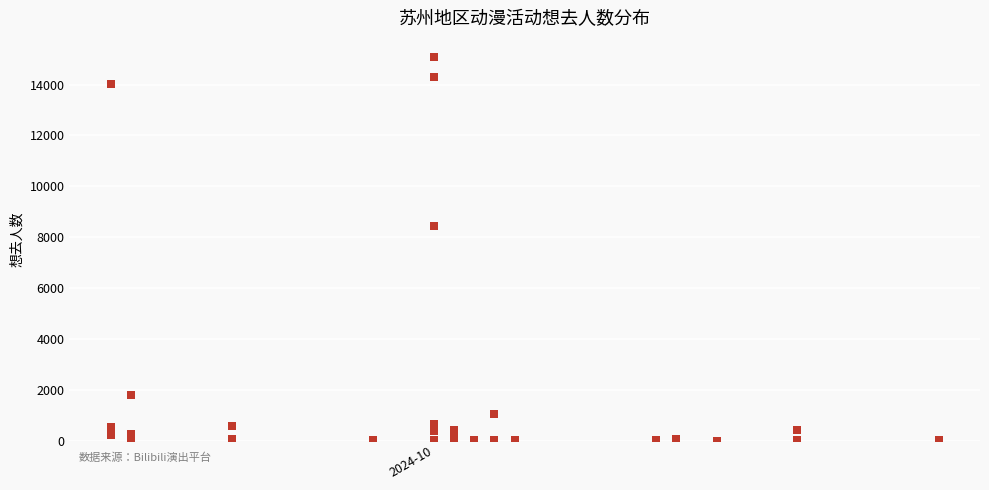

What Y value in the scatter plot is closest to 7541?

8449